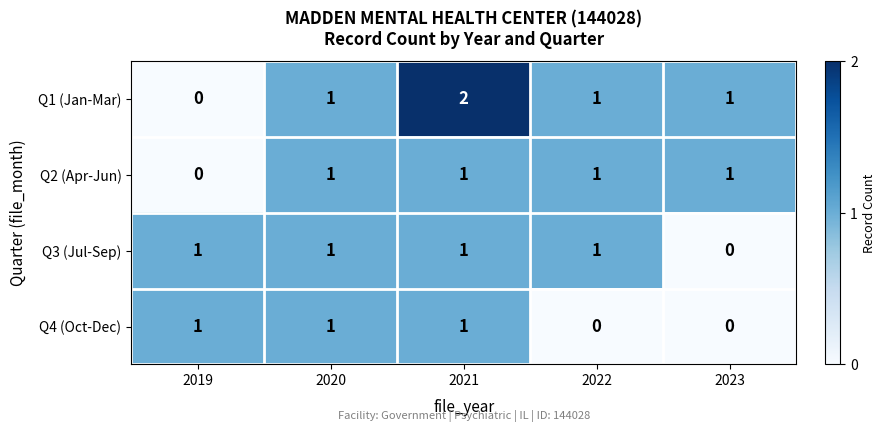

How many Q2 (Apr-Jun) values are between 1 and 2?

4